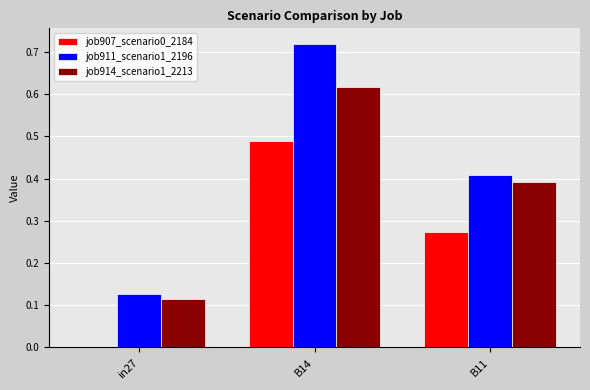

The value of job911_scenario1_2196 at B14 is 0.2. True or false?

False